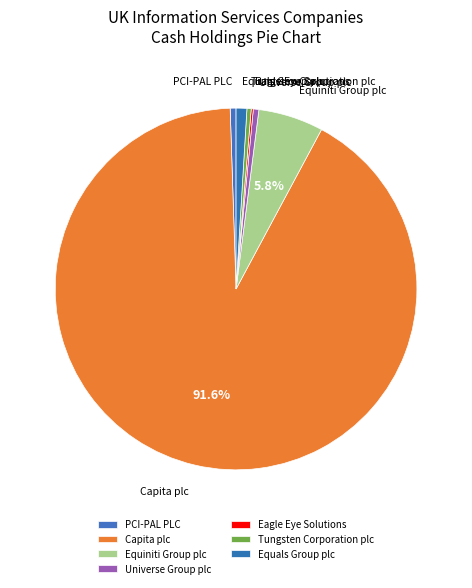

Does Capita plc represent more than half of the total?

Yes